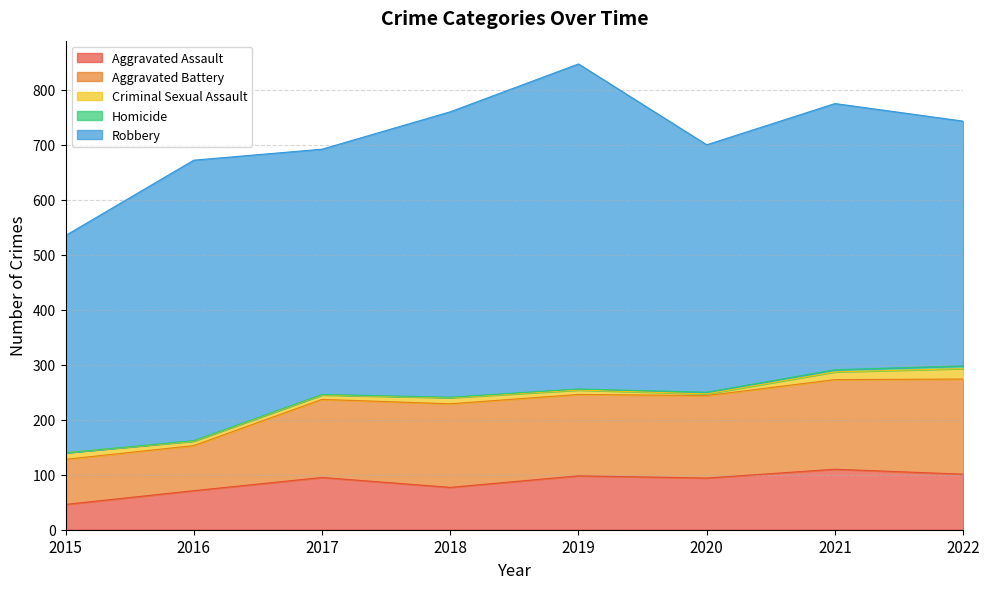

Which has a higher value, 2016 or 2017?

2017